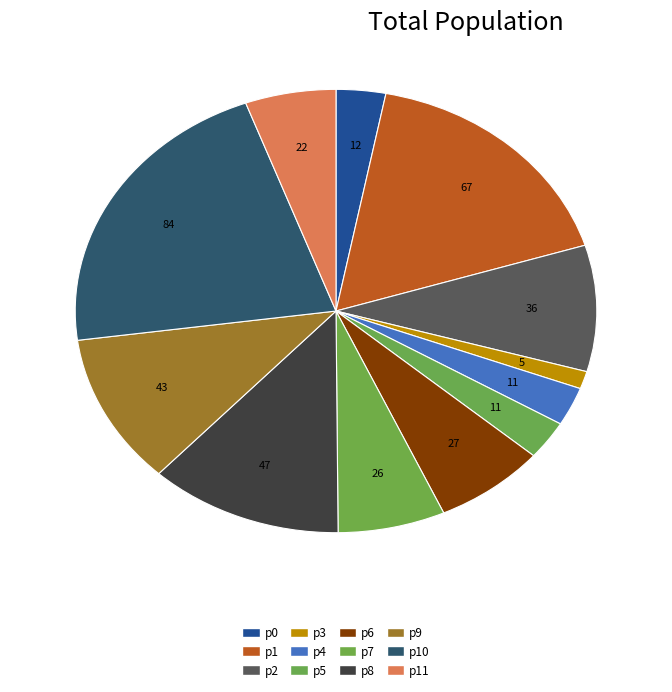

Which slice is the largest?

p10